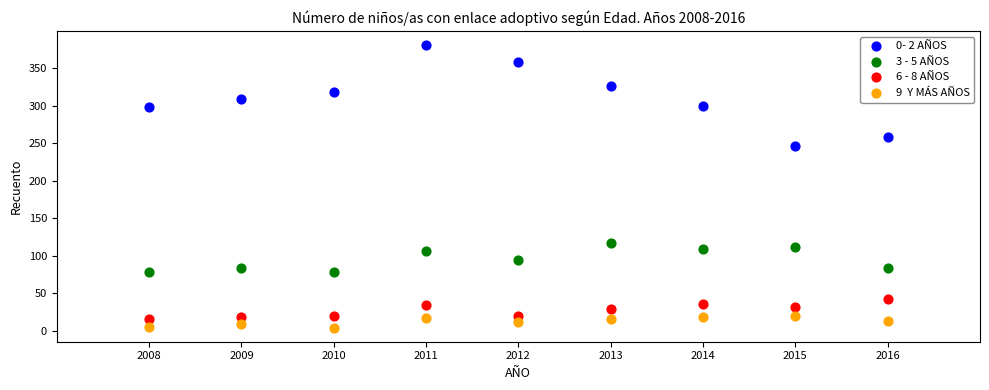

Across all data points, what is the range of Y values (max minus min)?

377